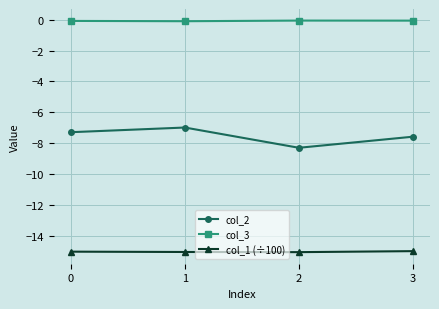

True or false: col_1 (÷100) and col_3 intersect in this chart.

False